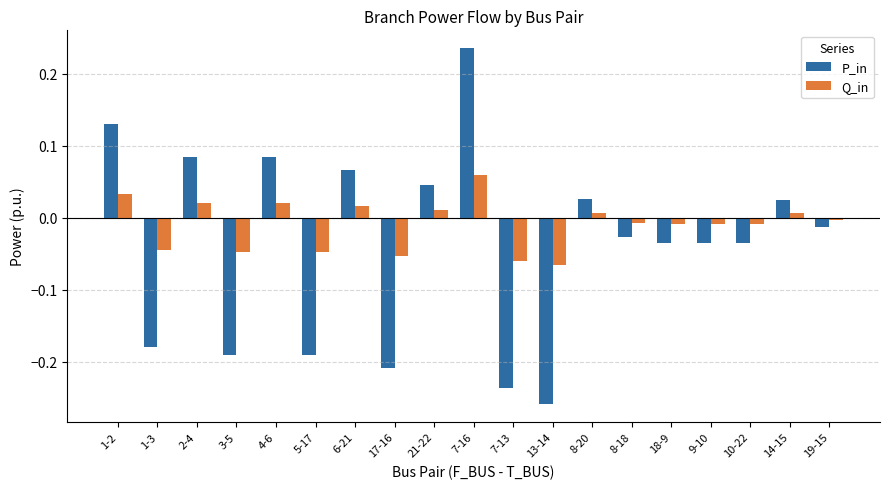

What position from the right is 10-22?

3